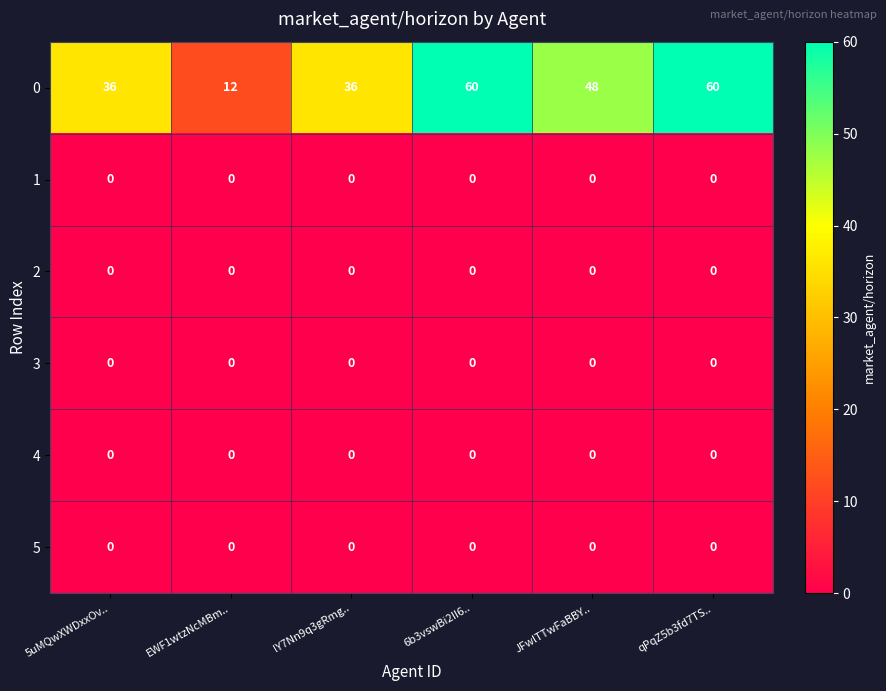

At how many categories does at least one series exceed 1?

6